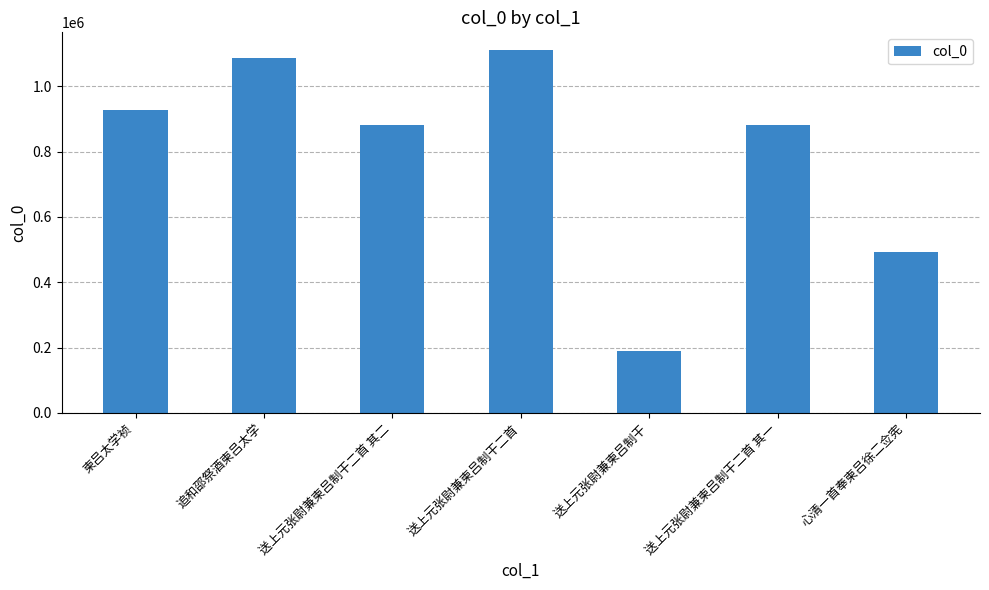

The chart shows a value of 1375069 at 送上元张尉兼柬吕制干二首 其一. True or false?

False